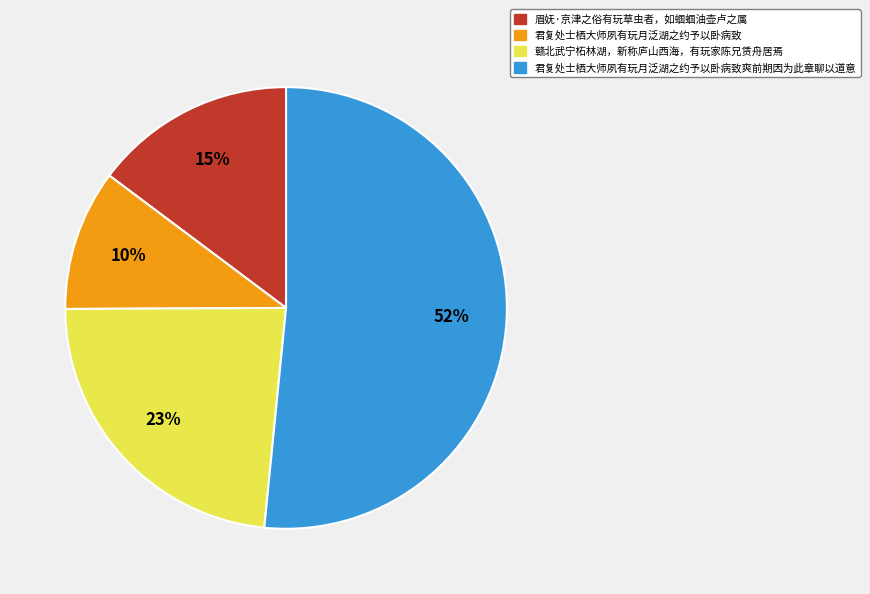

To the nearest percent, what is the average slice percentage?

25%